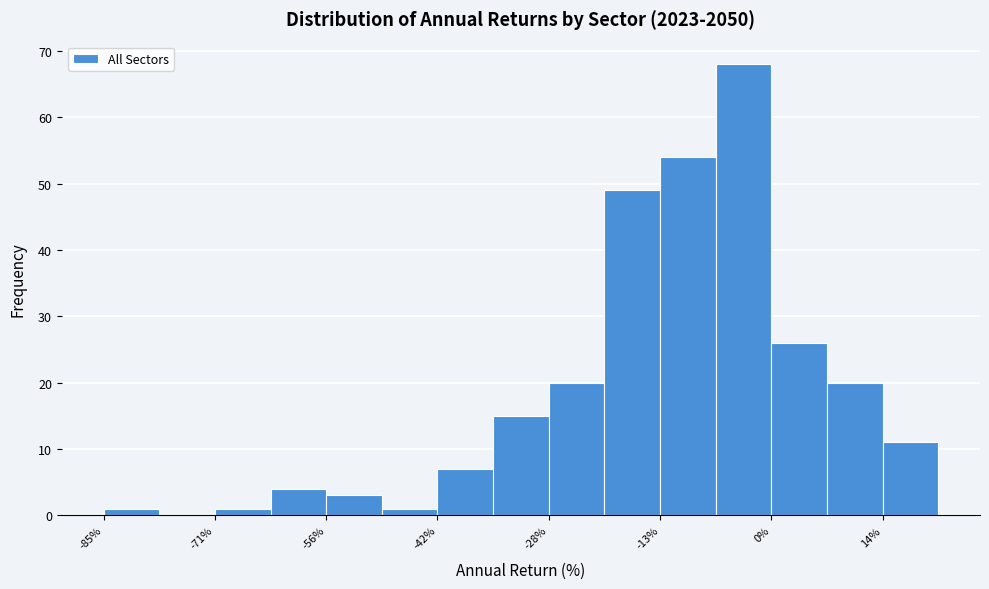

Around what value on the x-axis is the tallest bar? Give the approximate position of its centre, as read against the axis.

-4